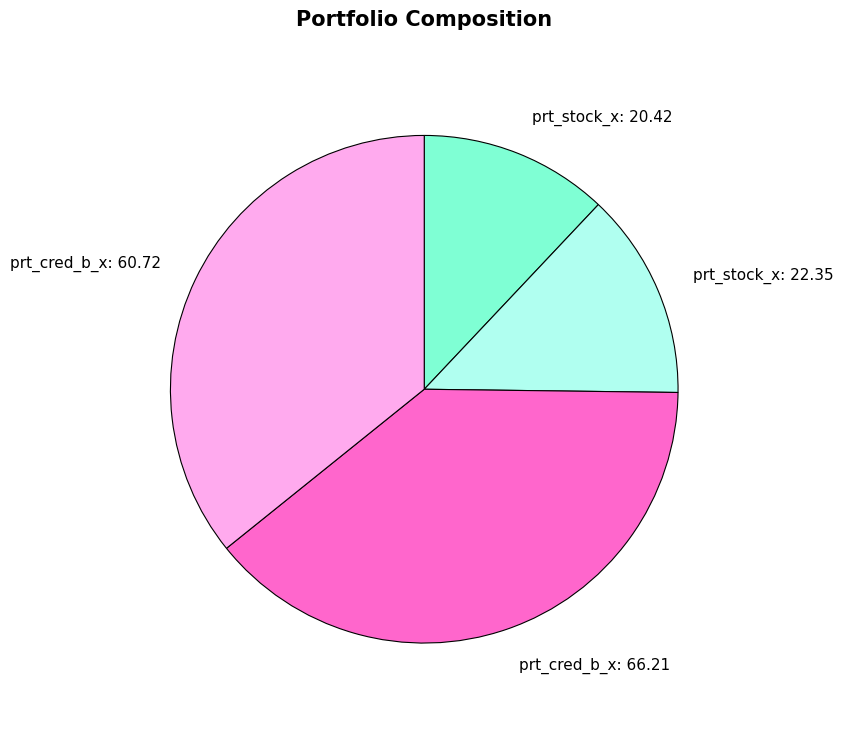

The prt_stock_x: 20.42 slice represents 26% of the pie. True or false?

False